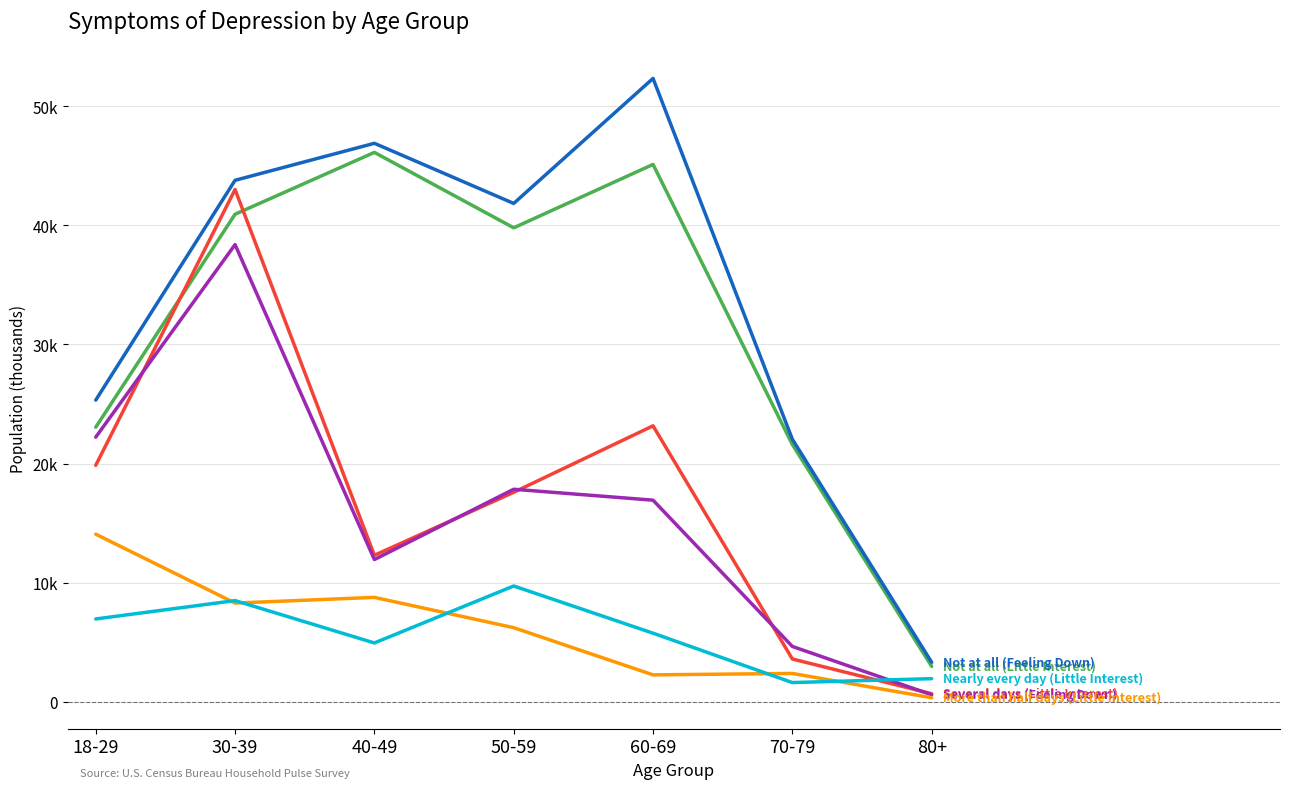

Does the chart have visible grid lines?

Yes